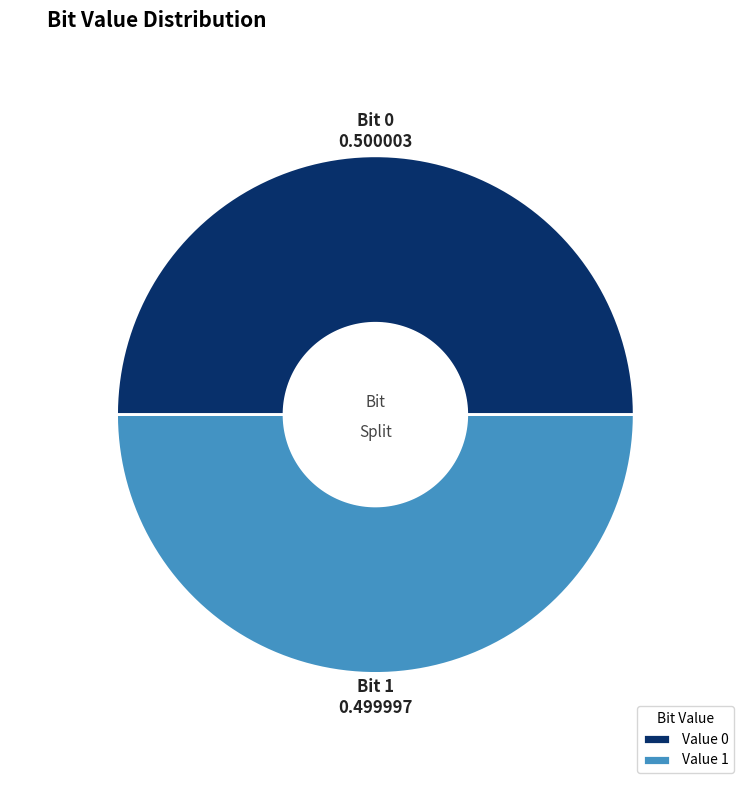

To the nearest percent, what is the combined percentage of 0 and 1?

100%